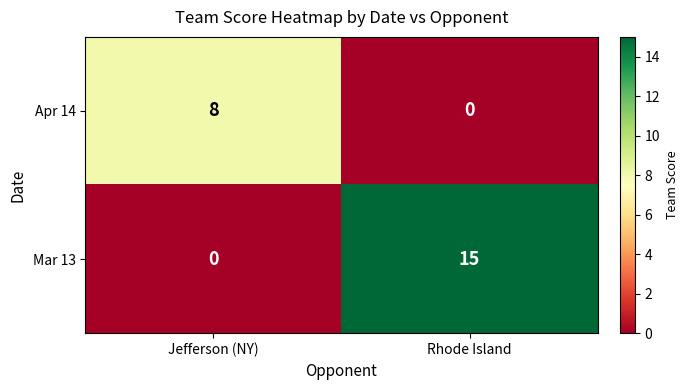

What is the difference between the maximum and minimum values in the Mar 13 series?

15